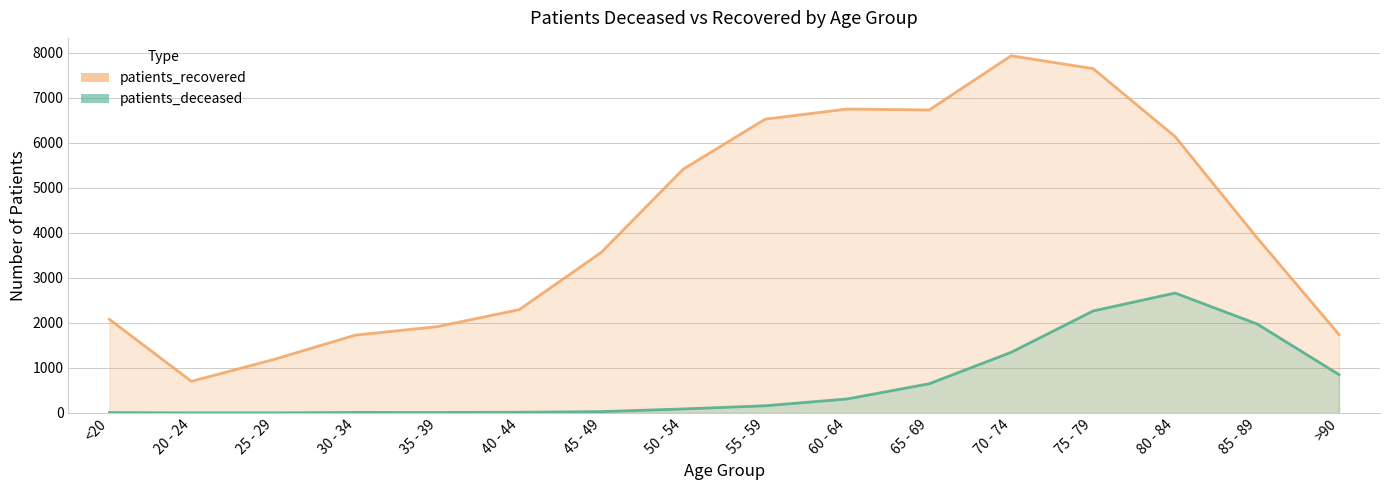

List the labels in order of patients_recovered value, largest first.

70 - 74, 75 - 79, 60 - 64, 65 - 69, 55 - 59, 80 - 84, 50 - 54, 85 - 89, 45 - 49, 40 - 44, <20, 35 - 39, >90, 30 - 34, 25 - 29, 20 - 24